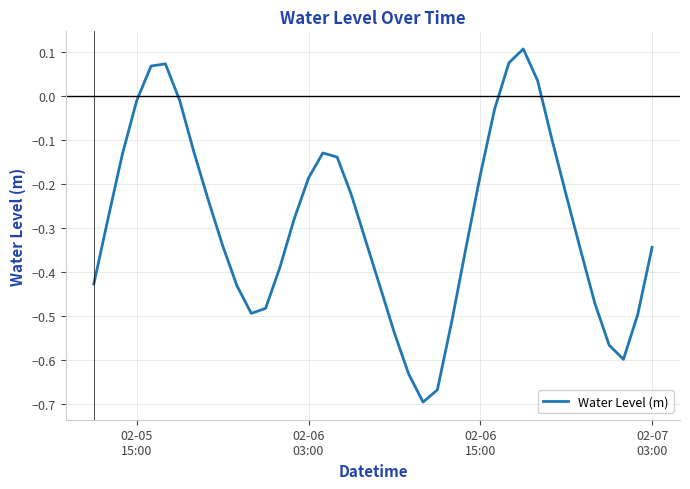

Does the chart have visible grid lines?

Yes